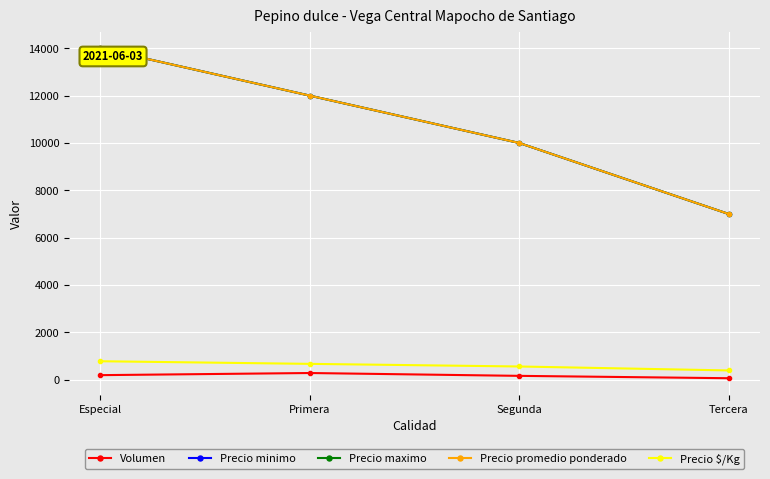

Is this an area chart (filled region under the line)?

No